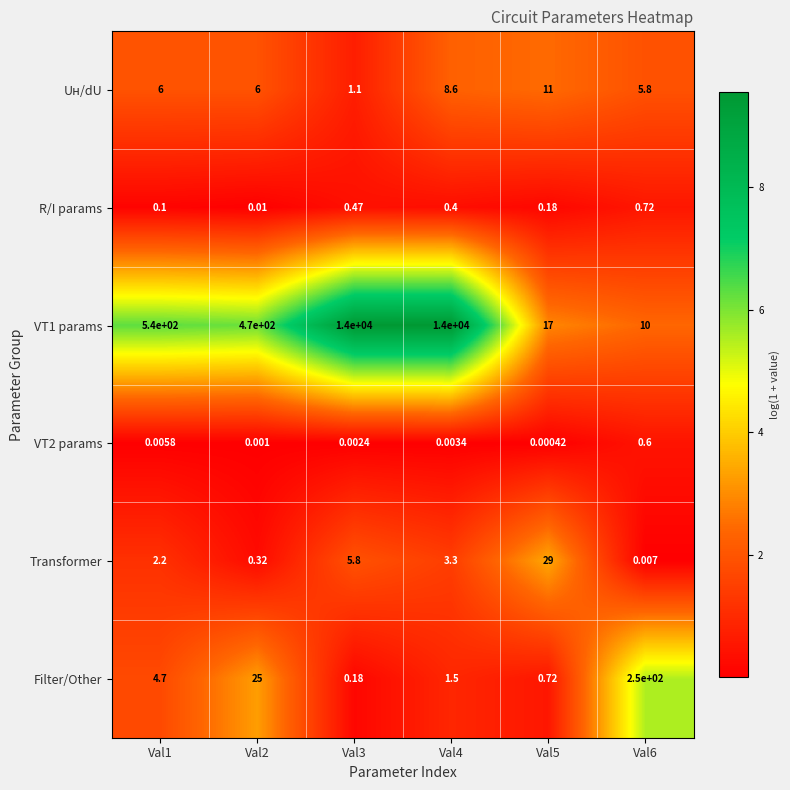

Count the number of data series in this chart.

6